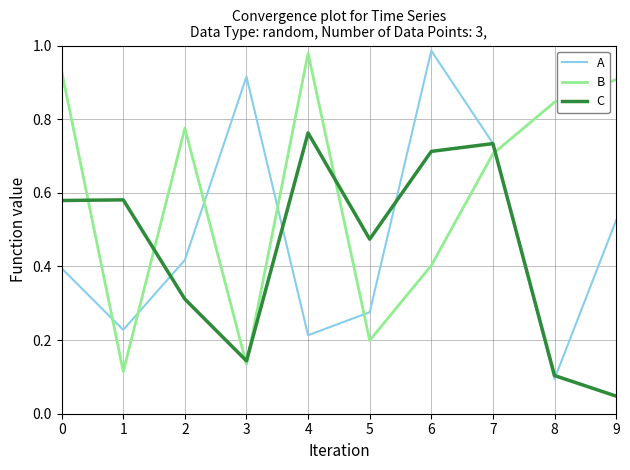

The value of B at 8 is 1.2. True or false?

False